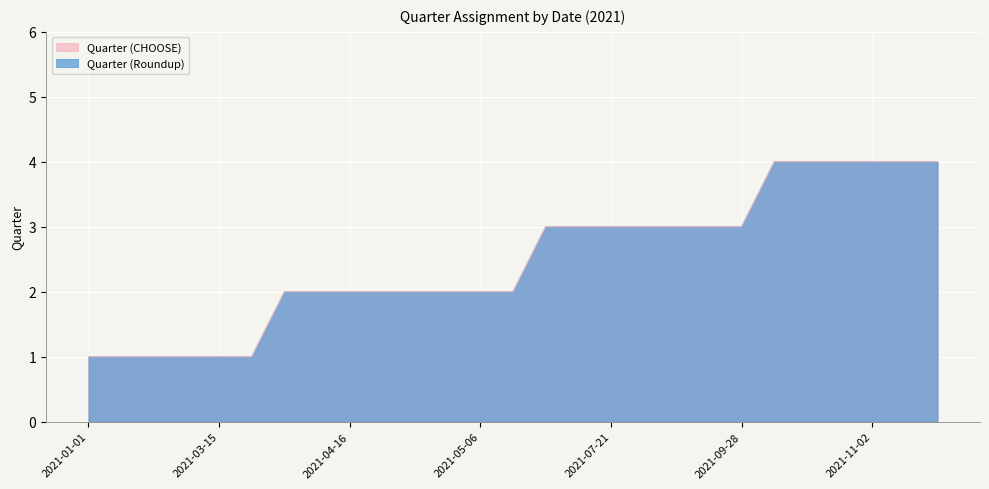

Which series has the widest spread of values?

Quarter (Roundup)